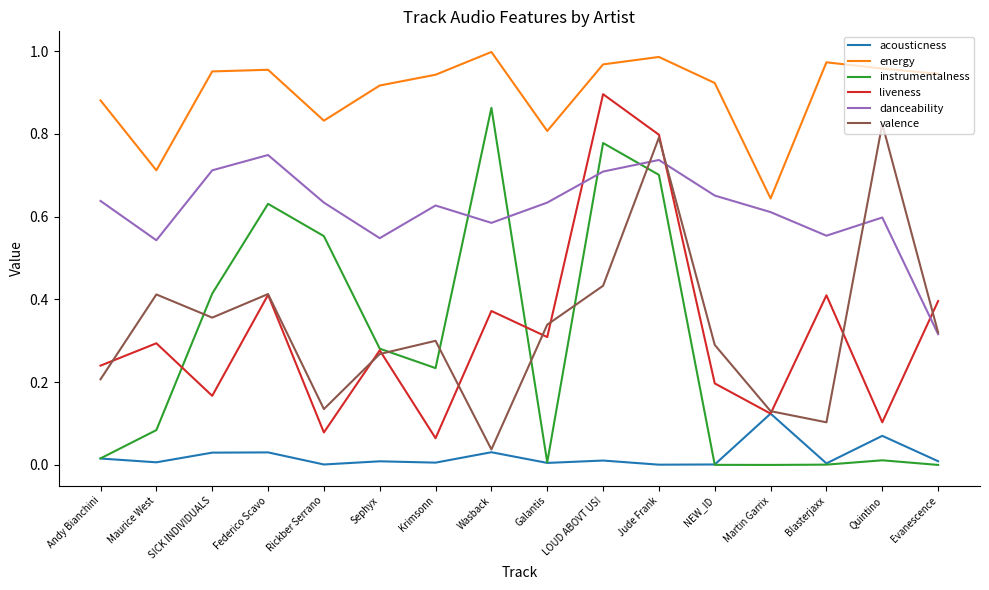

What position from the right is Wasback?

9